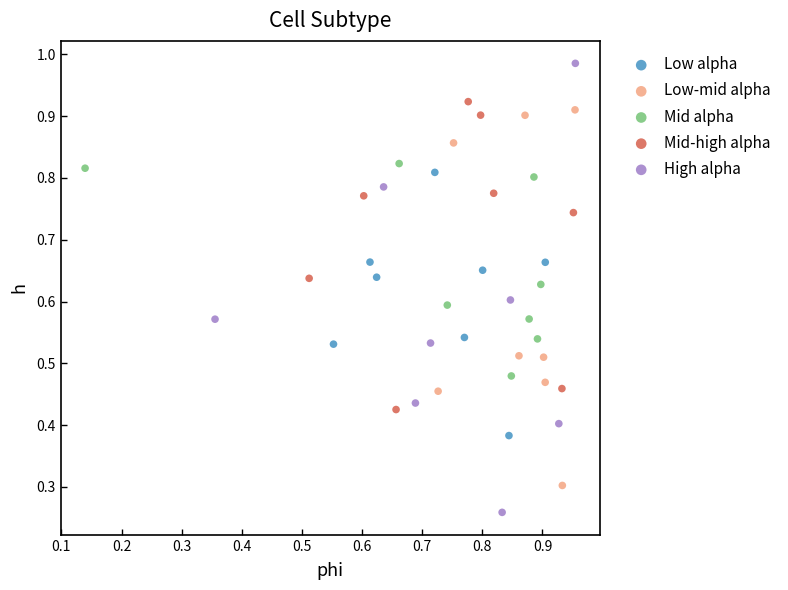

Which series has the widest spread of Y values?

High alpha